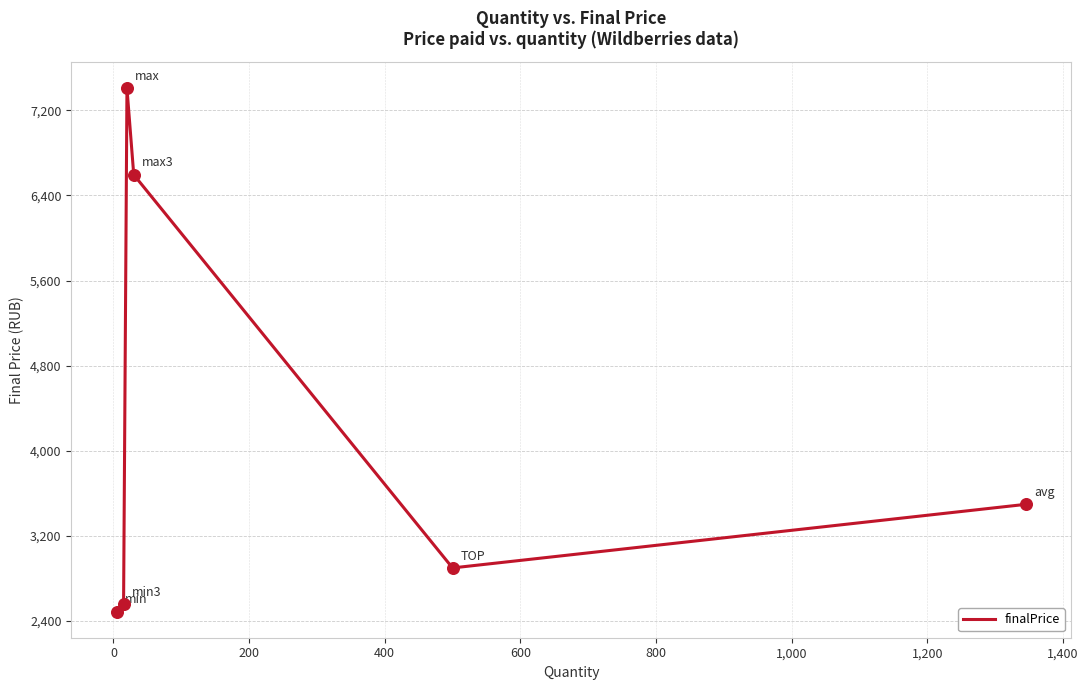

What is the difference between the maximum and minimum values?

4917.0